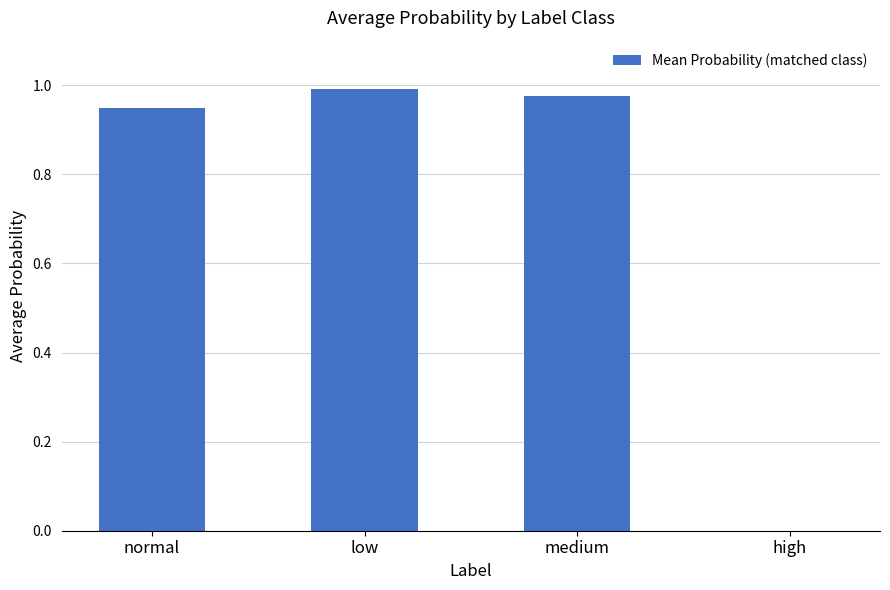

True or false: the data shows 1.0 at medium.

True